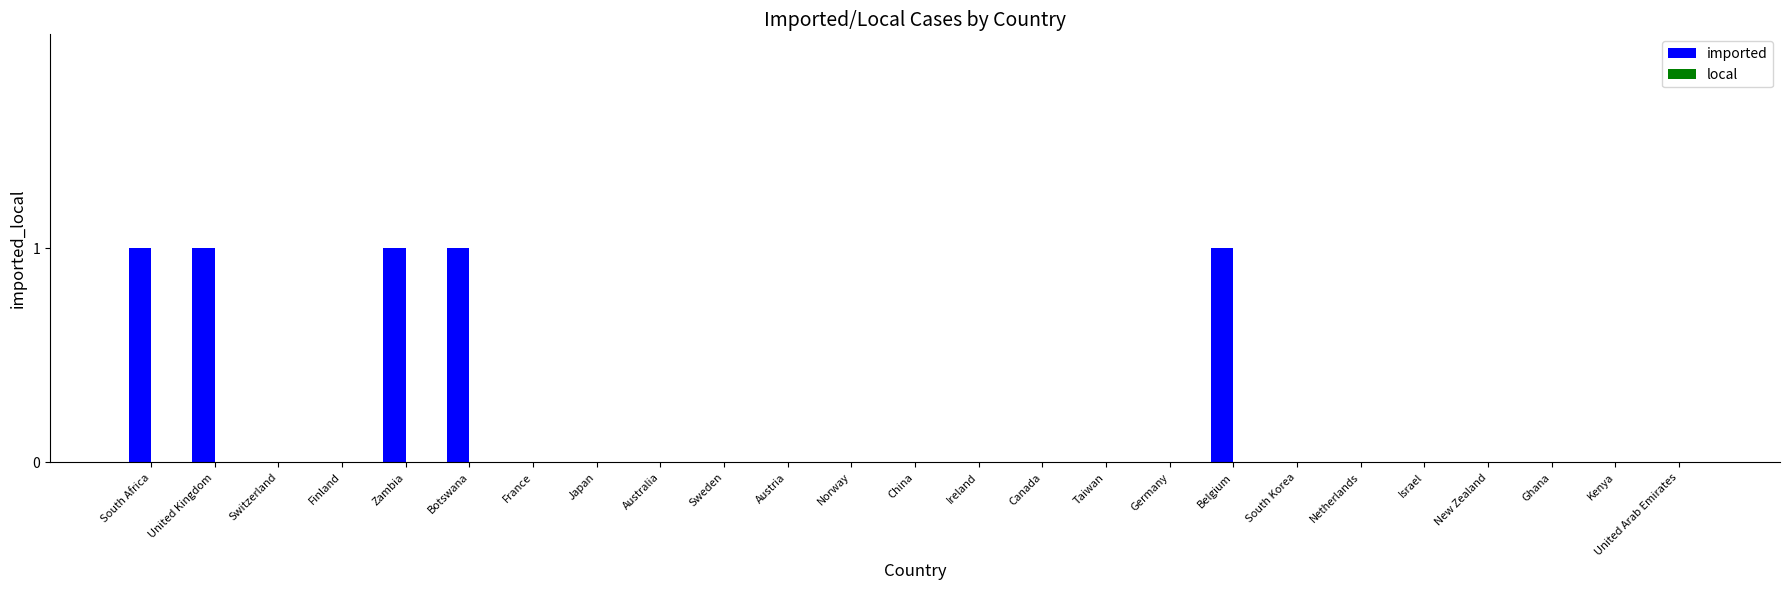

What is the change in value from France to Belgium?

+1